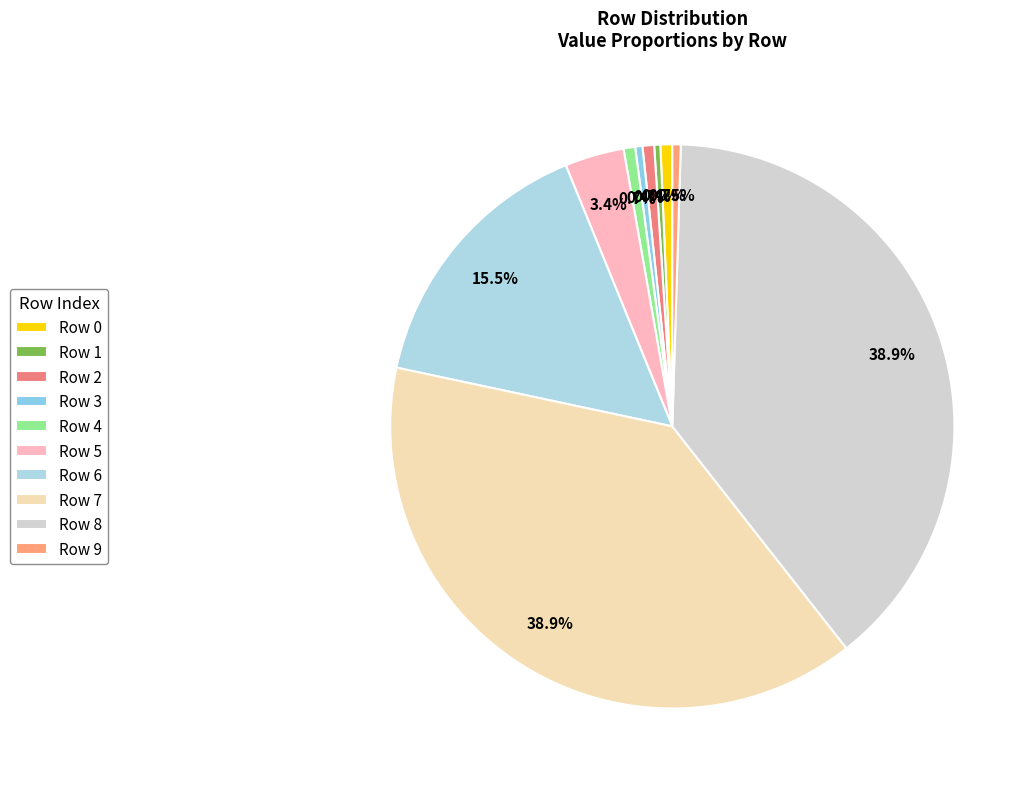

How many segments does this pie chart have?

10